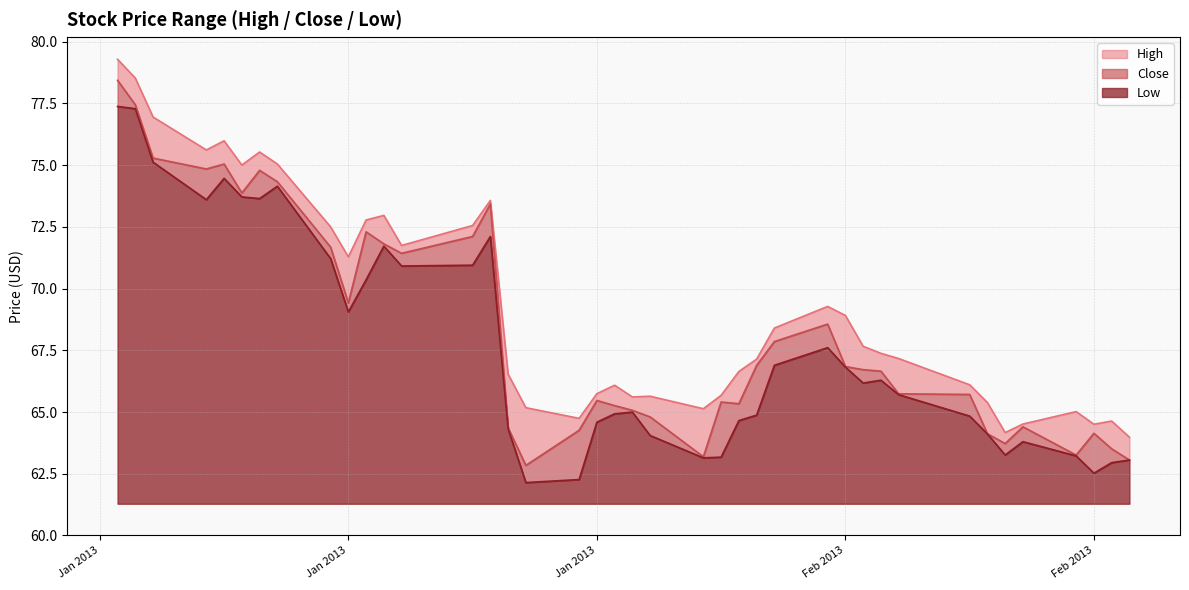

True or false: Close has a value of 64.1 at 2013-02-20.

True